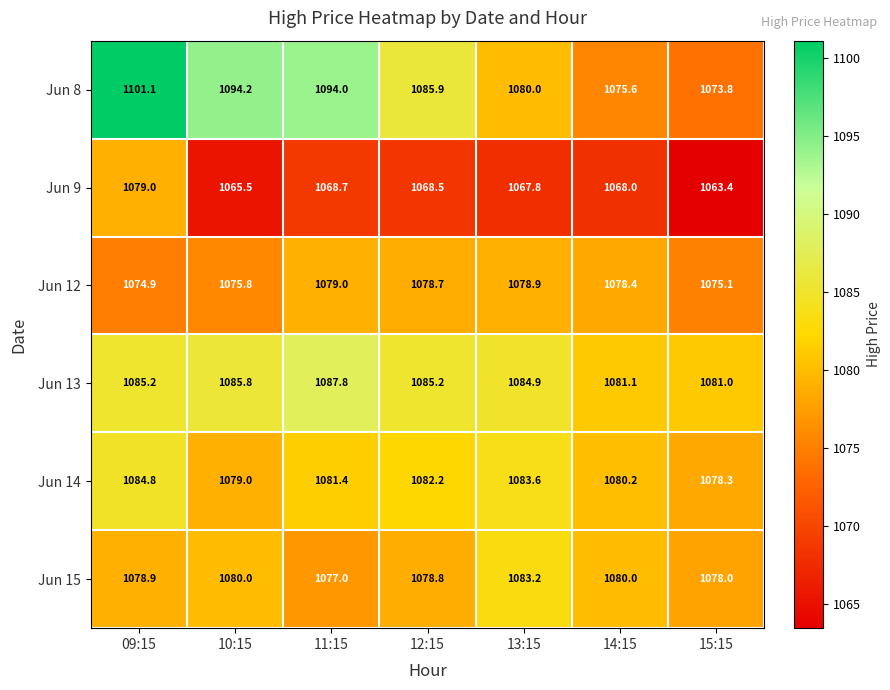

Which series has the widest spread of values?

Jun 8